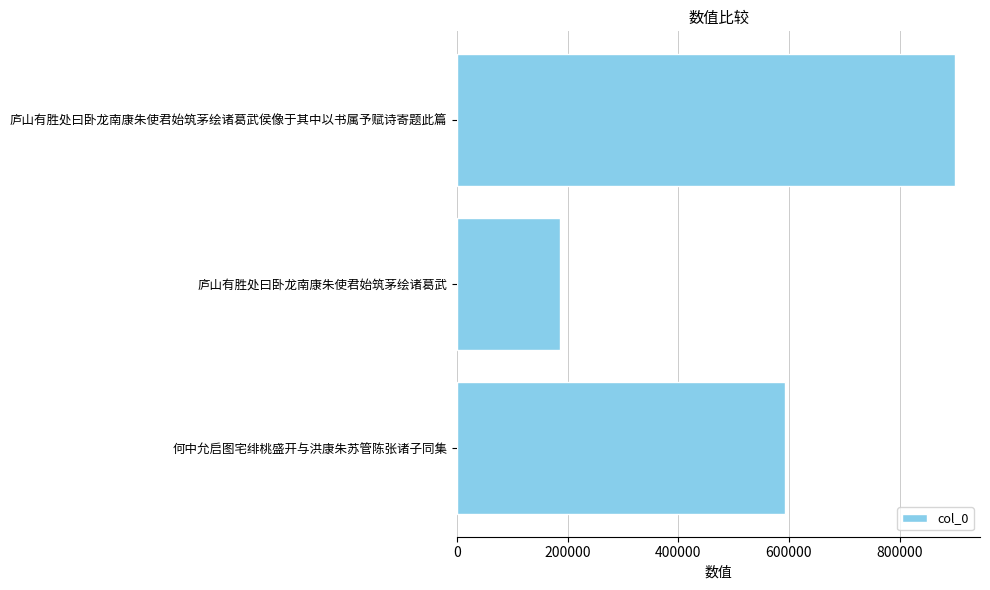

Is it true that the value at 何中允启图宅绯桃盛开与洪康朱苏管陈张诸子同集 is 593214?

True